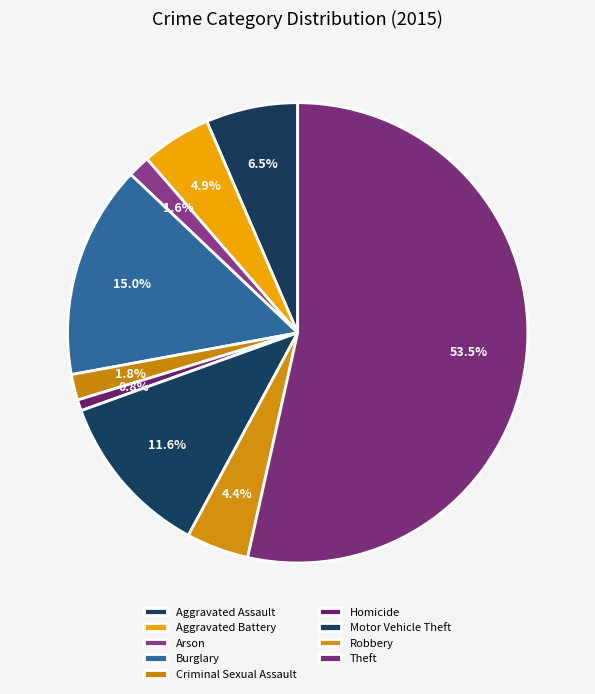

How many slices are in this pie chart?

9